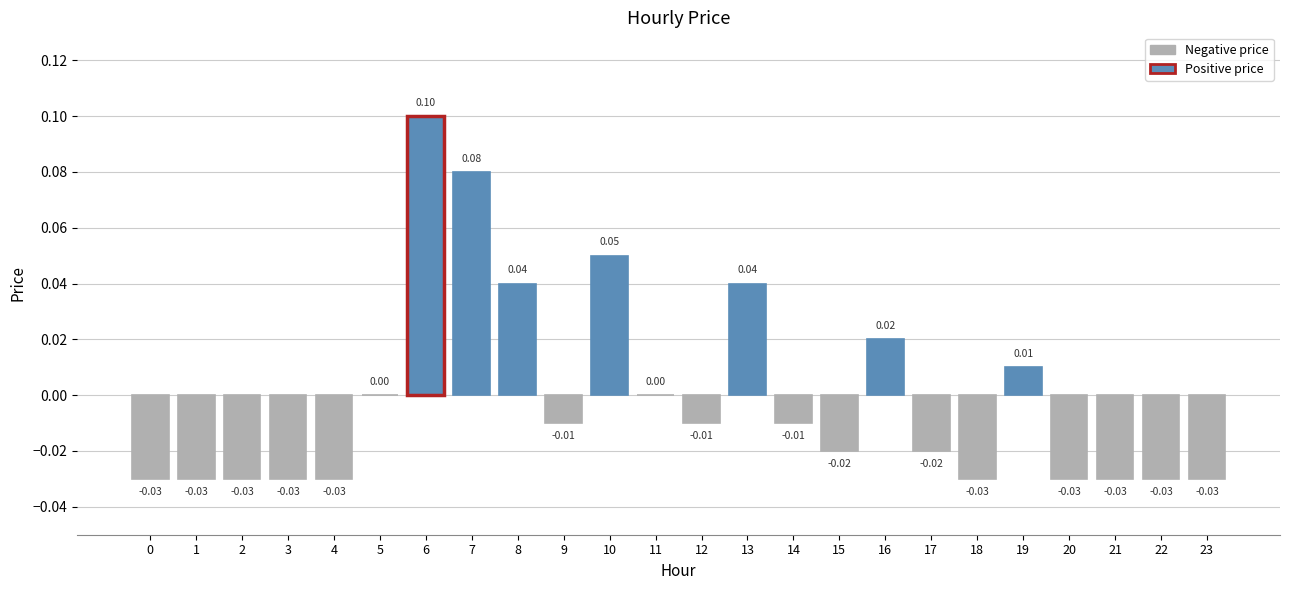

What is the sum of the values at 3 and 1?

-0.1